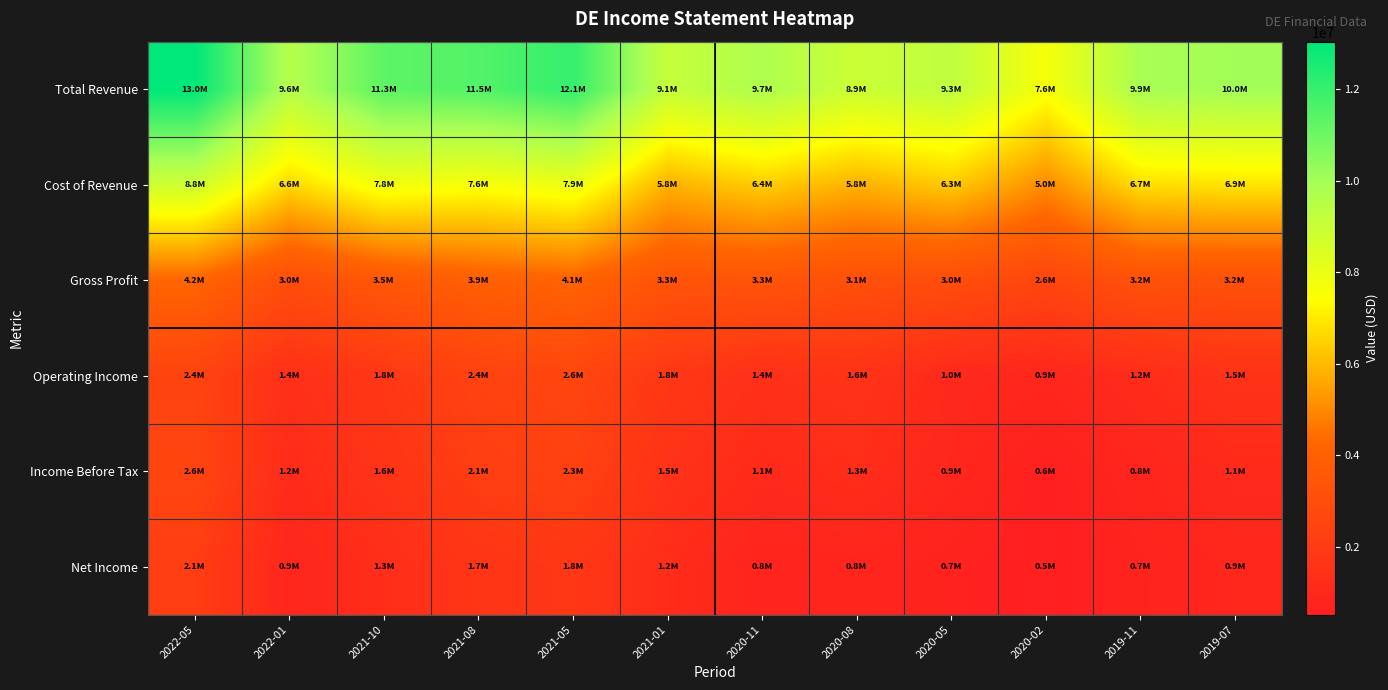

What is the total value across all series at 2021-01?

22775000